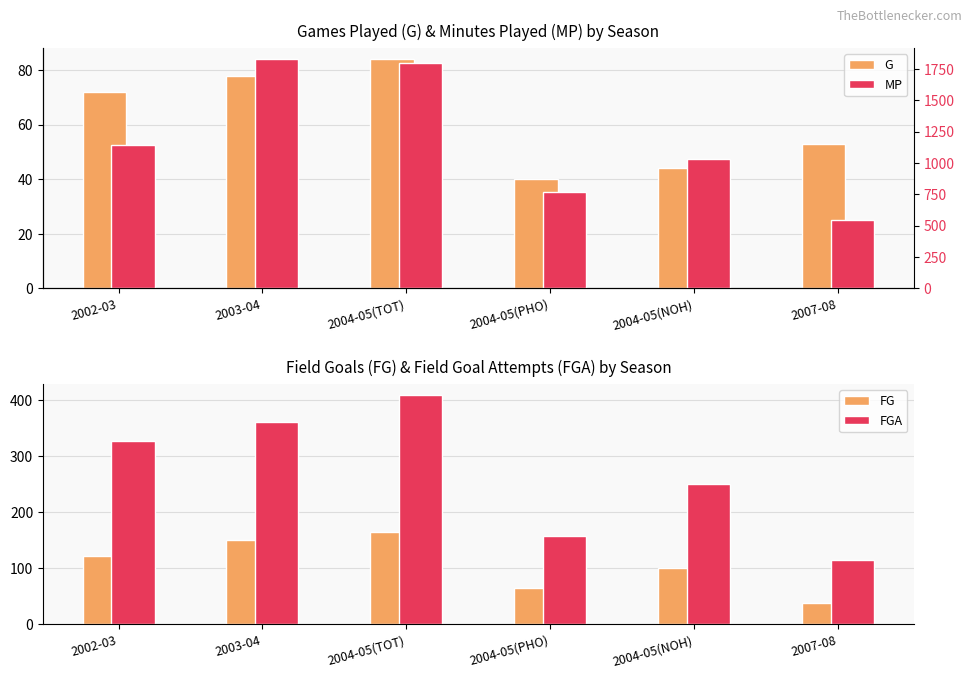

What is the label of the 1st bar from the right?

2007-08